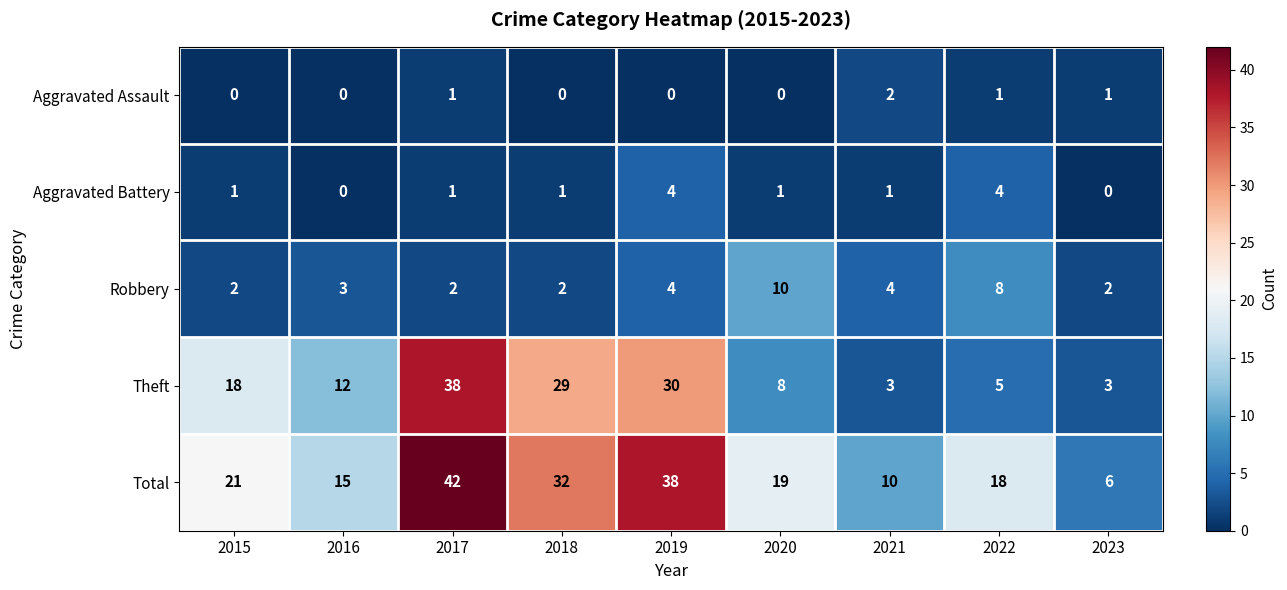

At which category is the sum across all series the highest?

2017